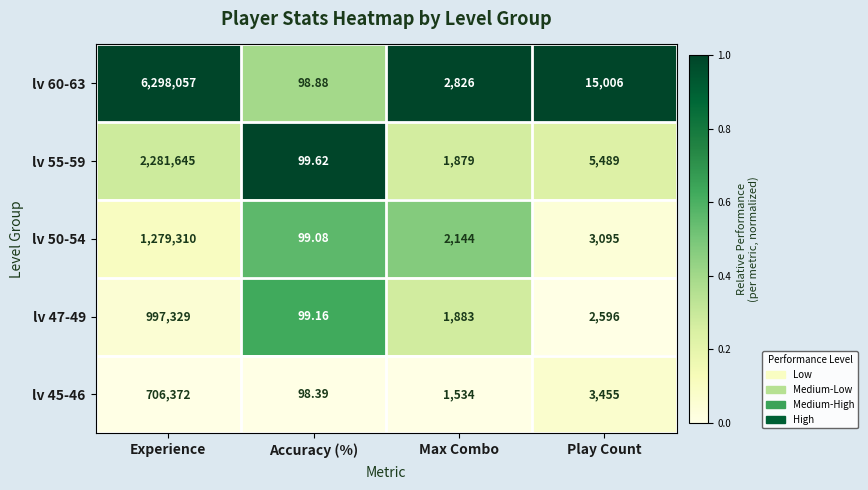

List the labels in order of lv 47-49 value, largest first.

Experience, Play Count, Max Combo, Accuracy (%)